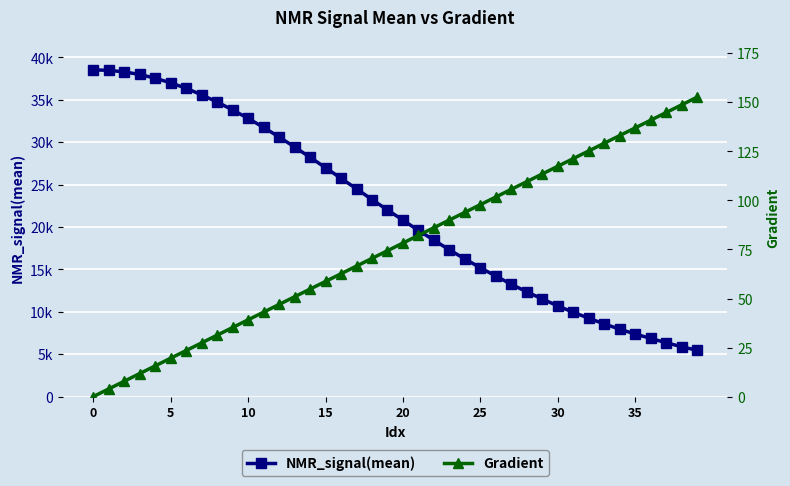

True or false: NMR_signal(mean) has more than 1 points higher than both neighbors.

False